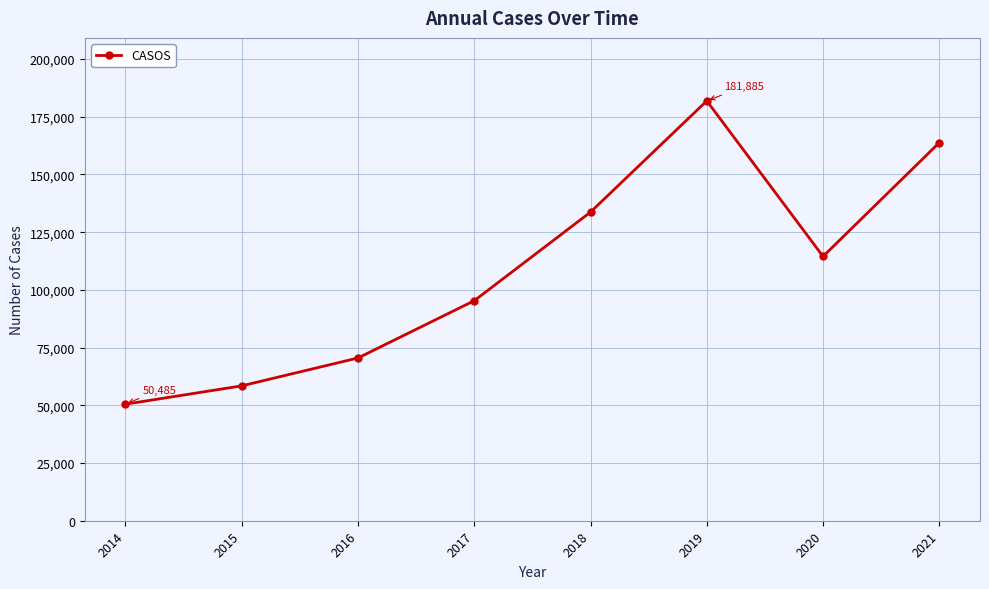

Reading left to right, list all the values displayed in this chart.

50485	58429	70510	95317	133697	181885	114495	163797